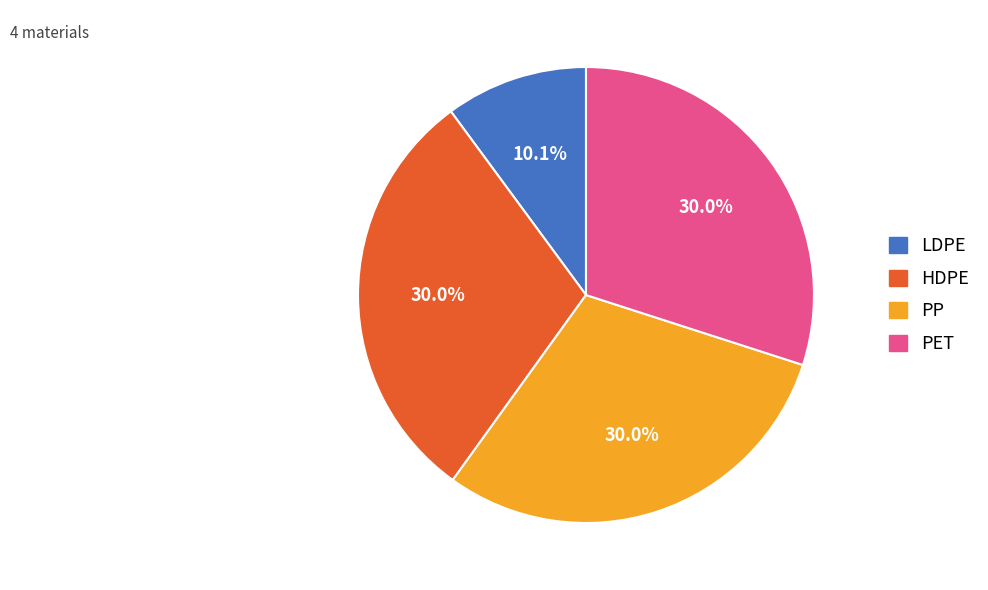

Is there a majority slice in this chart?

No